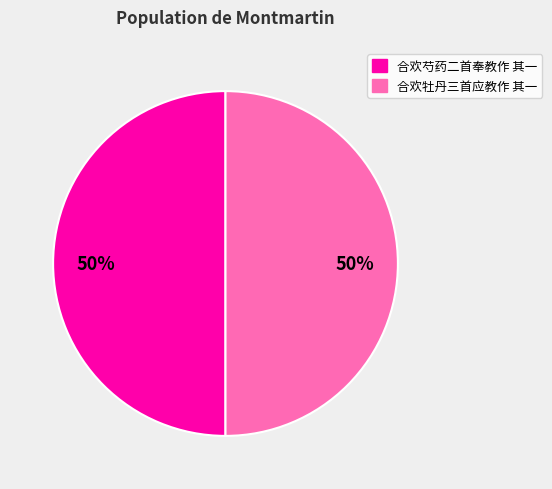

Approximately how many times larger is the value at 合欢芍药二首奉教作 其一 compared to 合欢牡丹三首应教作 其一?

1.0